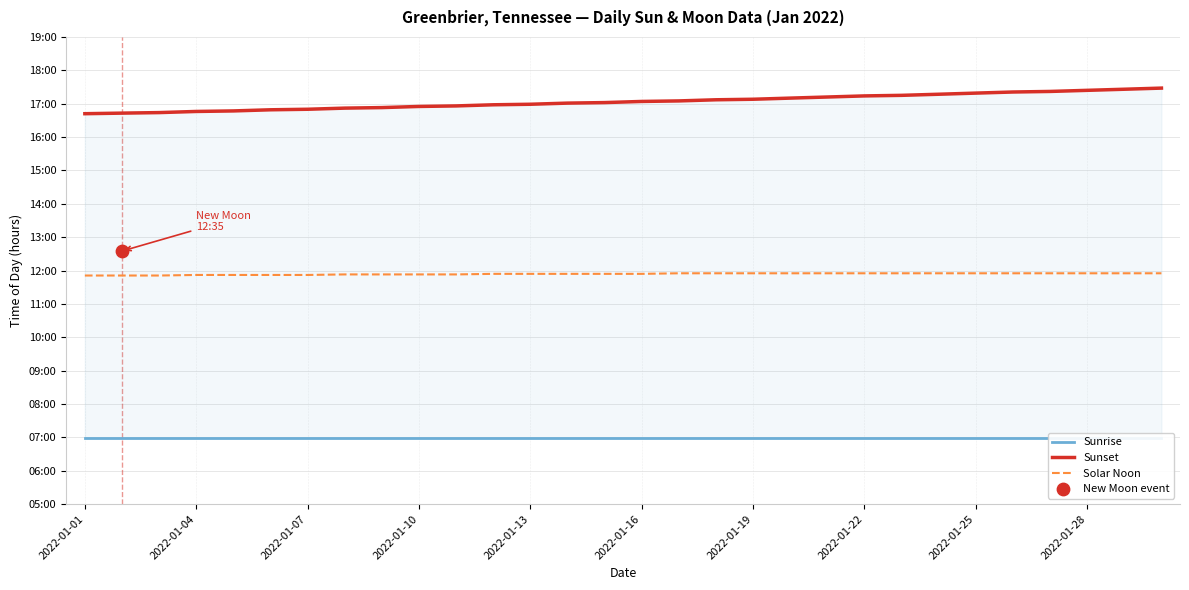

Which series reaches the minimum Y coordinate?

Sunrise